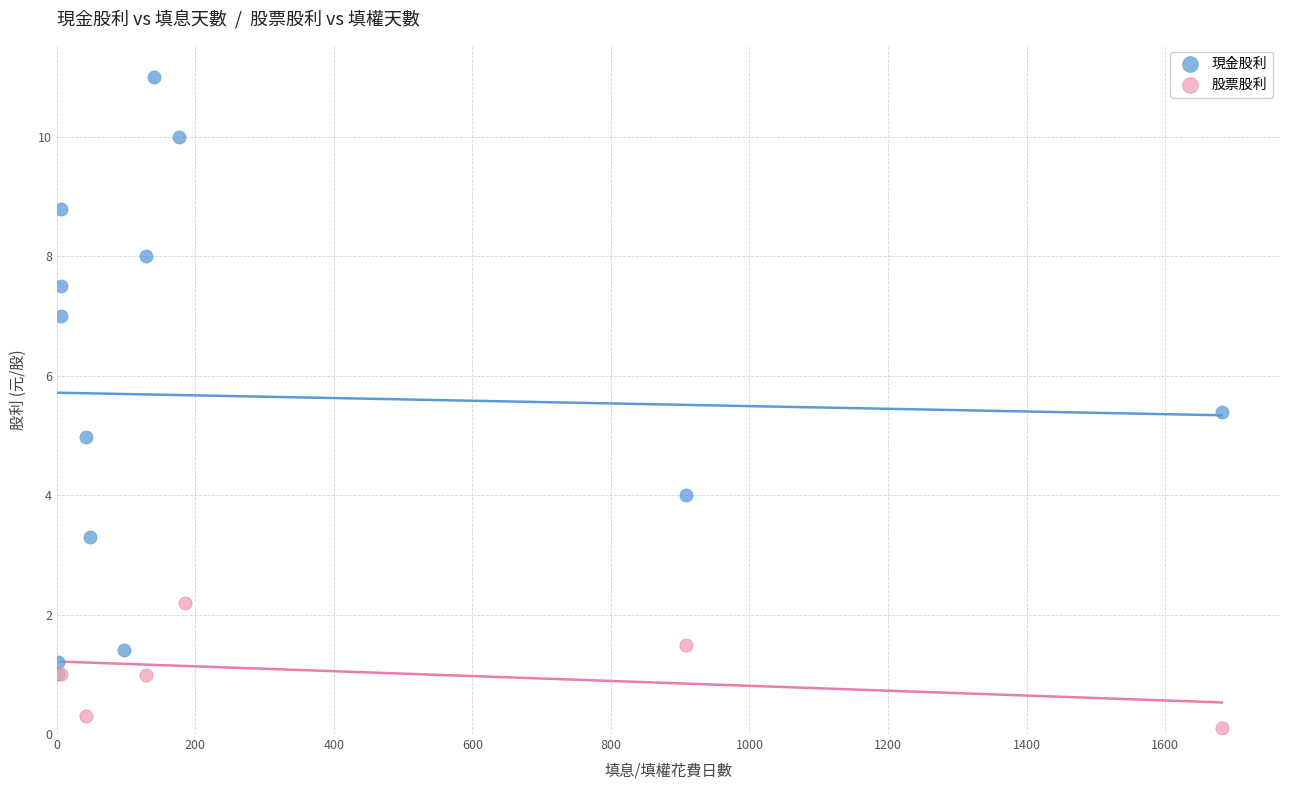

Which series has the largest Y range (max minus min)?

現金股利